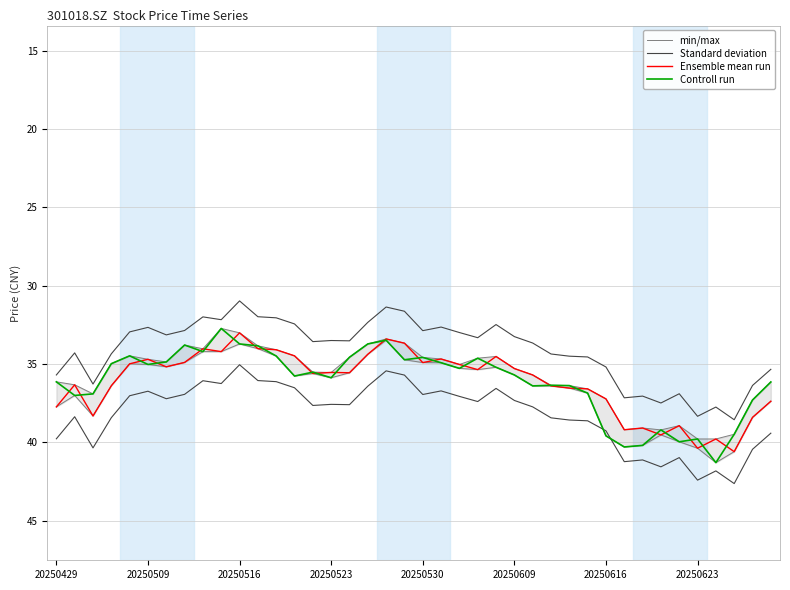

How many interior local peaks does the Controll run series have?

11